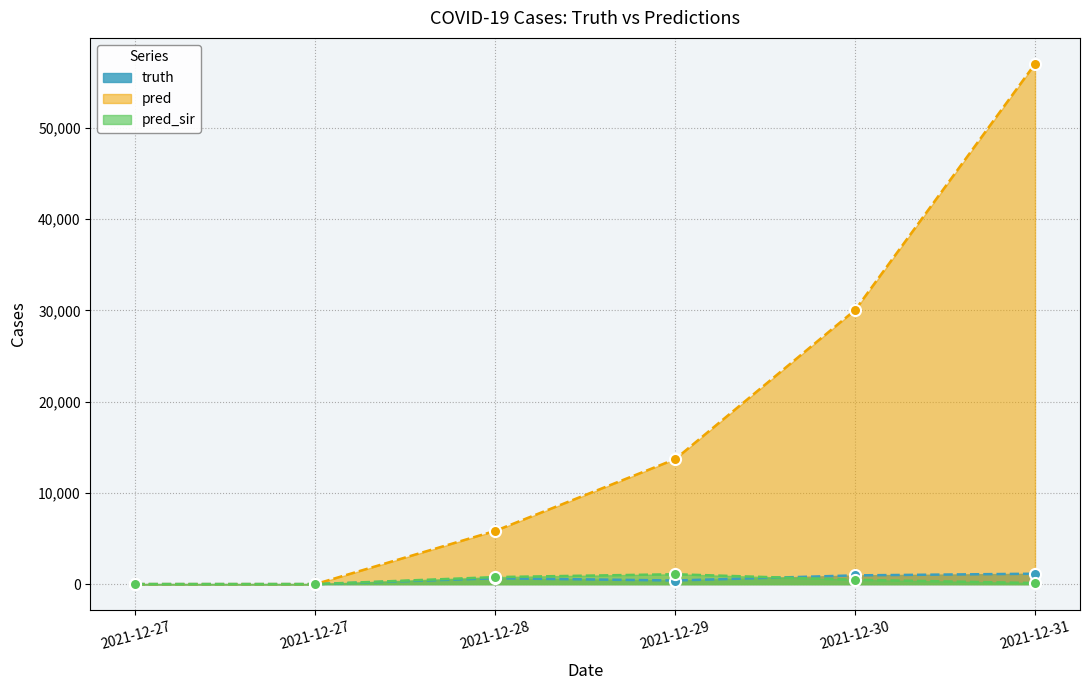

Reading left to right, transcribe all the data shown in this chart.

truth: 0	0	643	397	959	1141
pred: 0	0	5838	13694	30038	57013
pred_sir: 0	0	771	1083	475	121